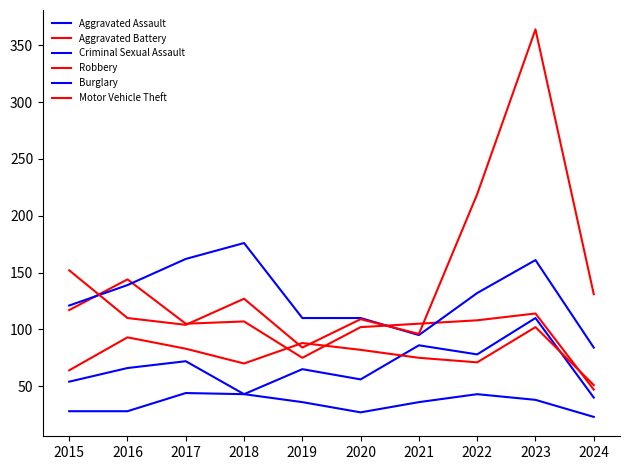

Where is Aggravated Battery nearest to the value 76?

2021